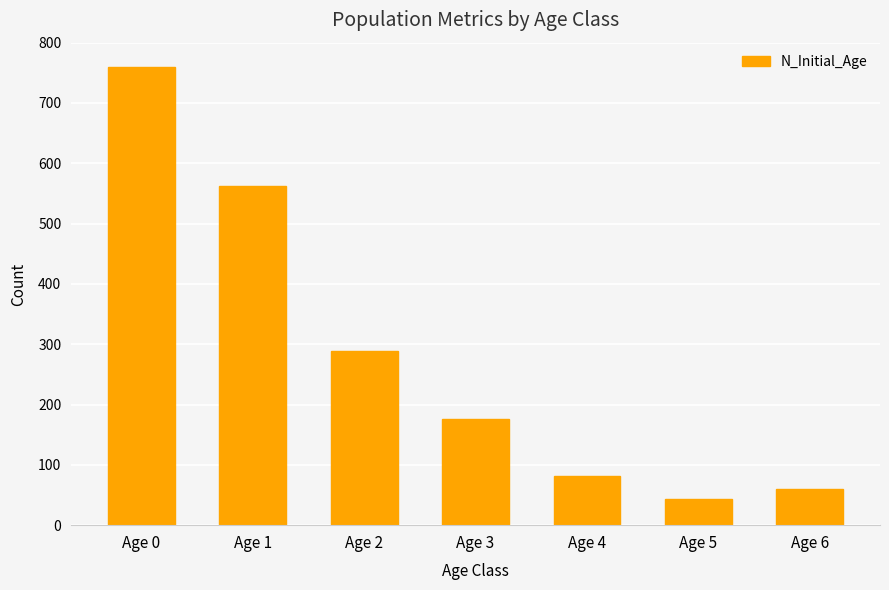

Rank the categories by value from highest to lowest.

Age 0, Age 1, Age 2, Age 3, Age 4, Age 6, Age 5